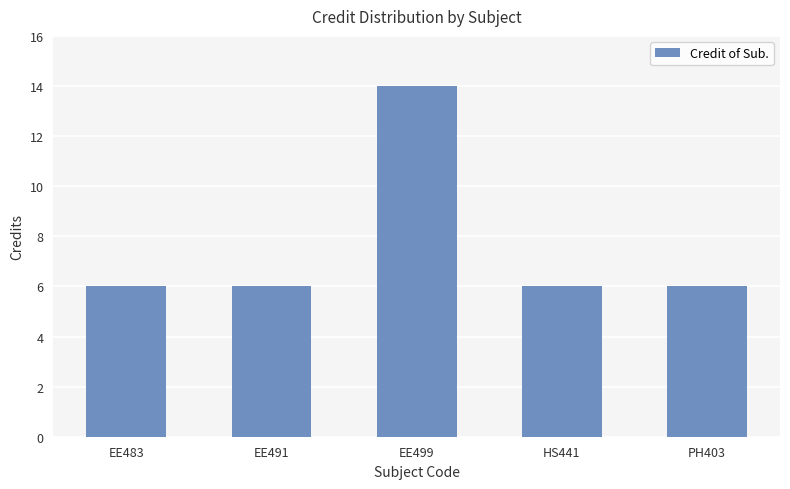

What is the maximum value shown in the chart?

14